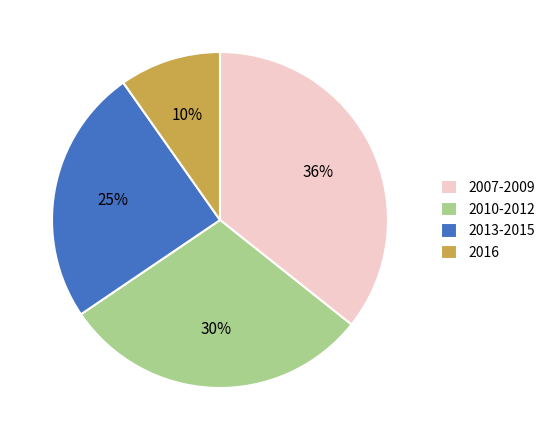

Do 2010-2012 and 2016 together represent more than half of the pie?

No